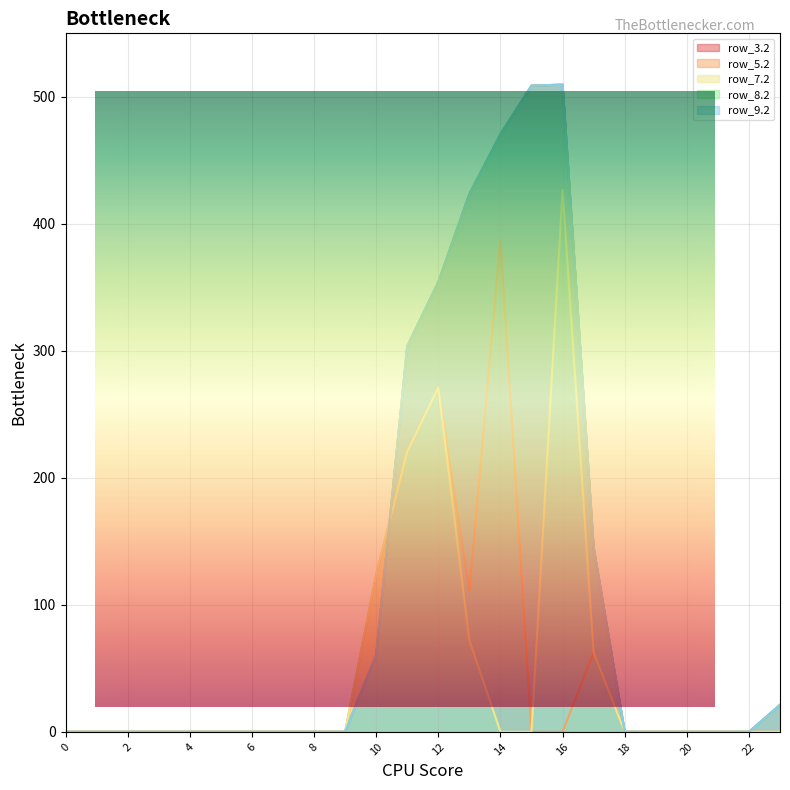

What is the difference between the second highest and minimum values in the row_8.2 series?

508.8